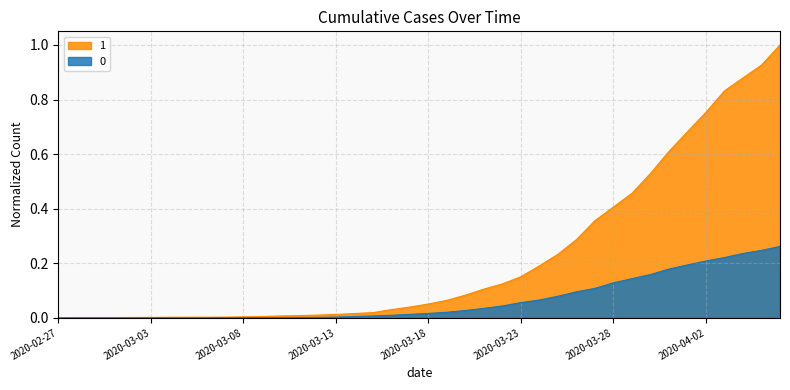

At which label is 0 closest to 0?

2020-02-27